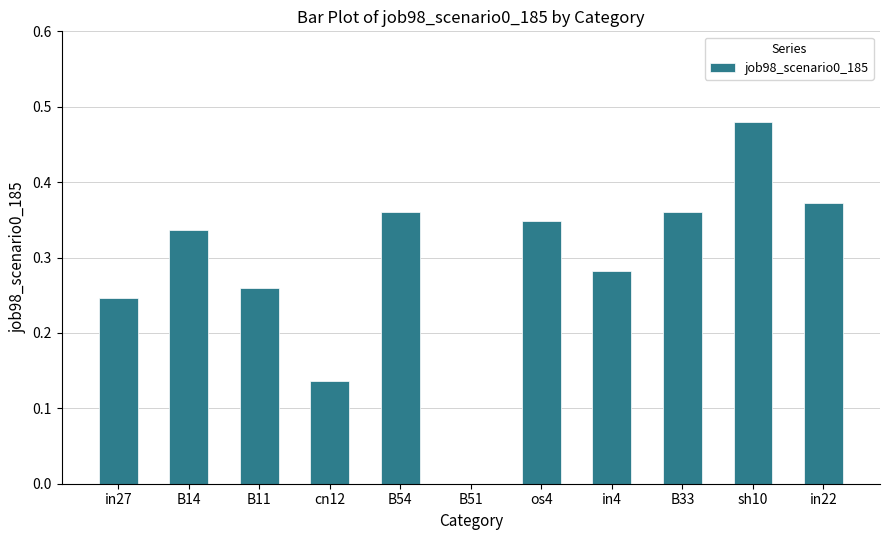

How many values are above zero?

10